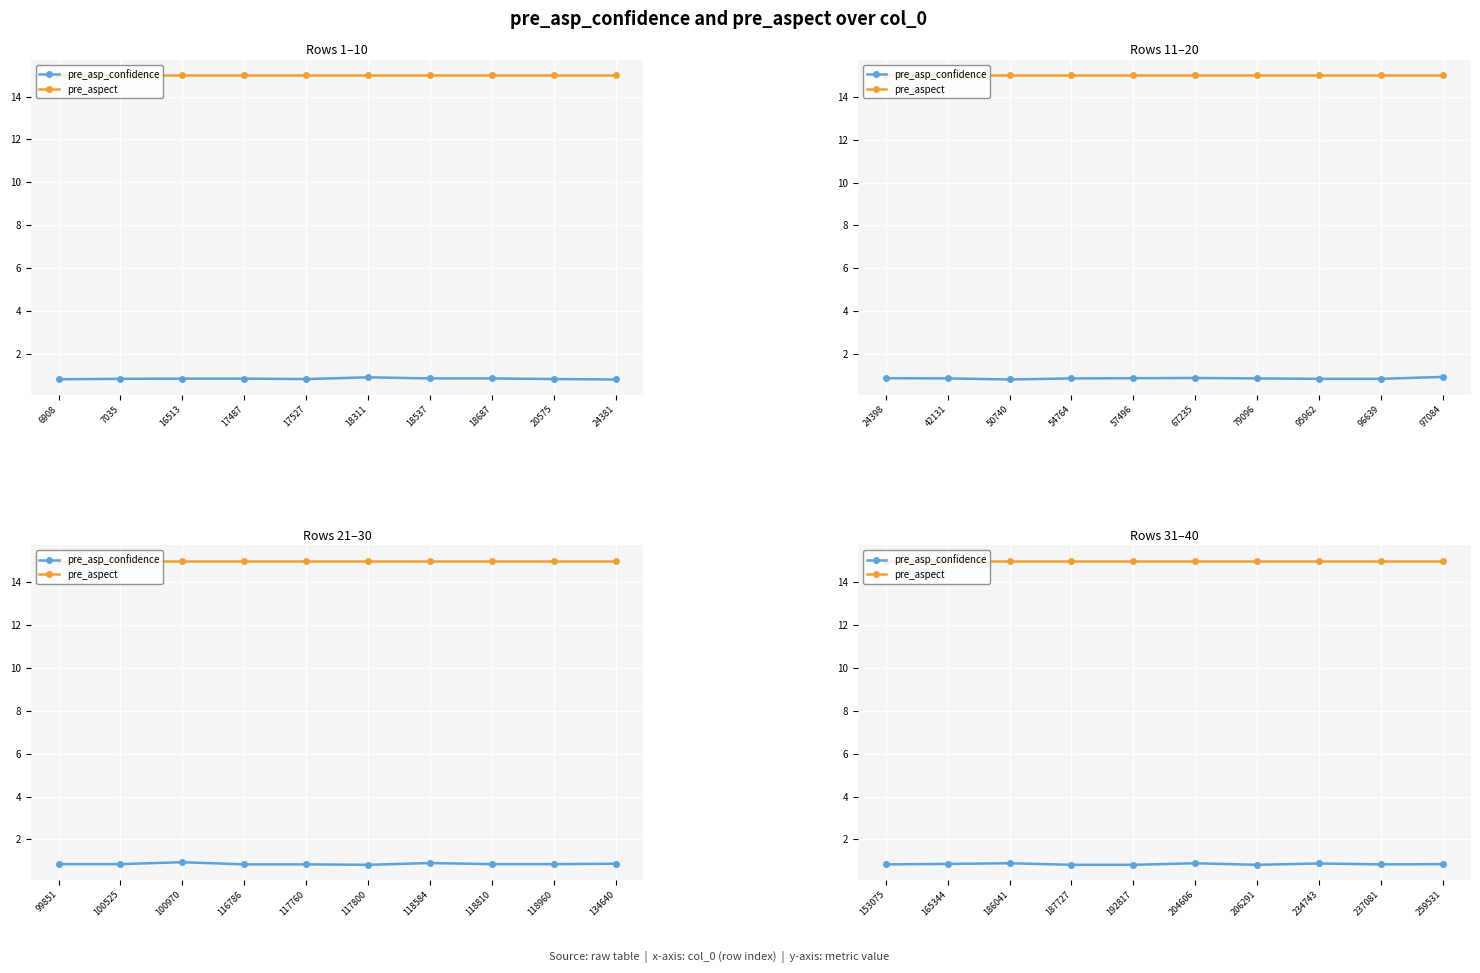

What is the average value of the pre_aspect series?

15.0